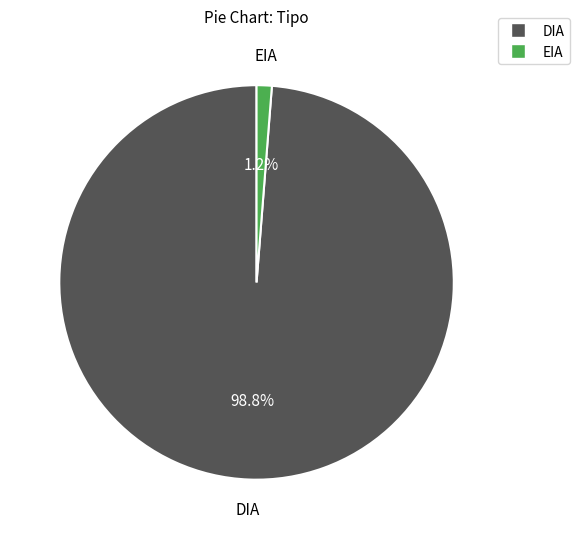

What percentage is the DIA slice, to the nearest percent?

99%